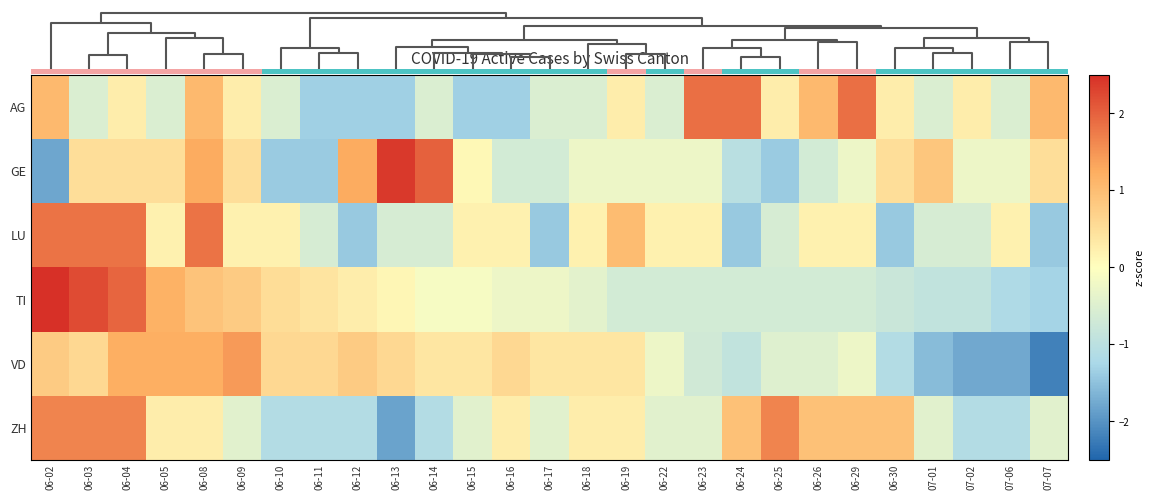

Is the value of AG at 06-02 greater than the value of TI at 06-05?

No